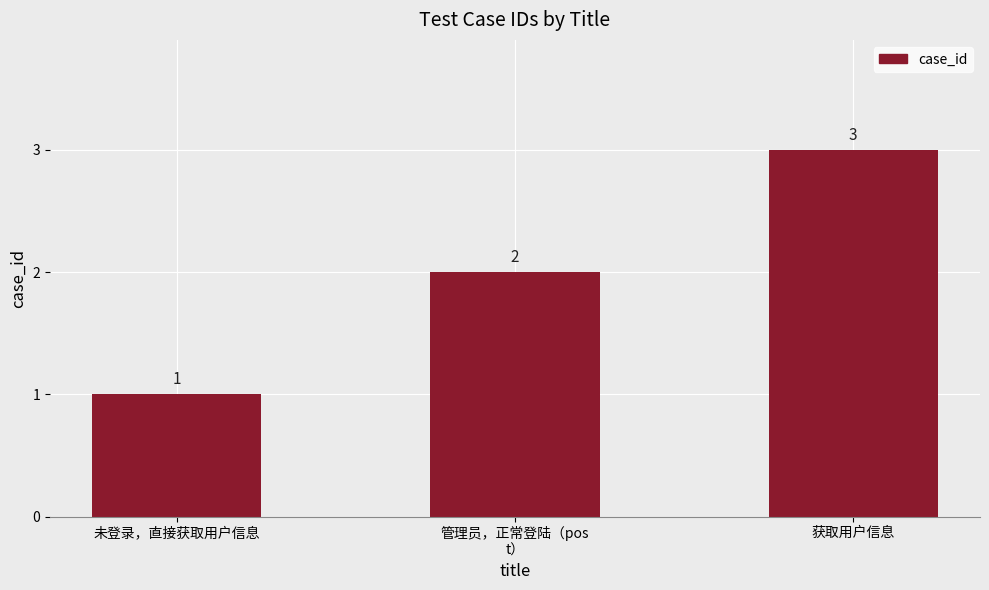

What is the difference between the values at 获取用户信息 and 管理员，正常登陆（pos
t）?

1